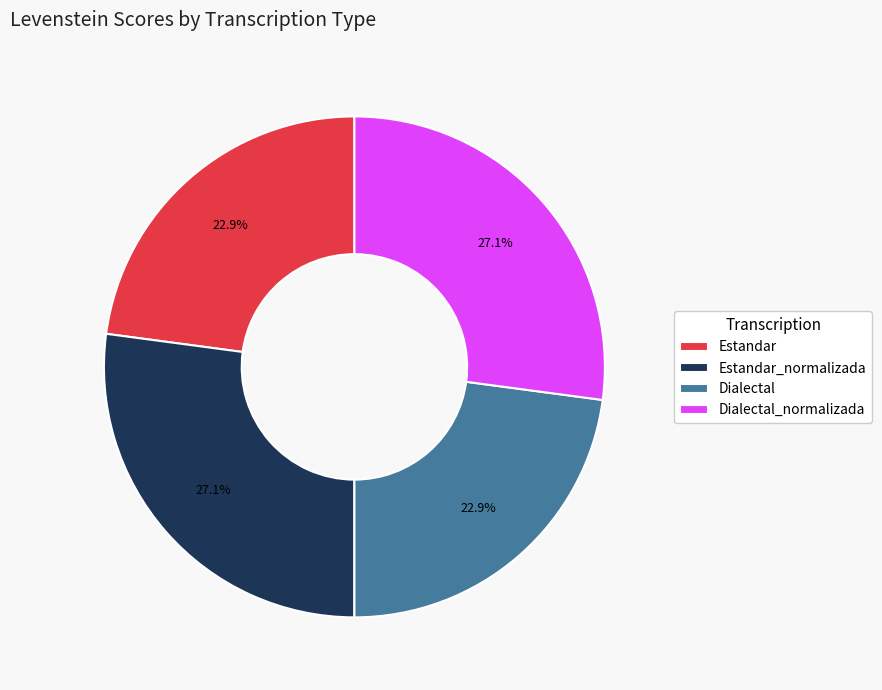

What is the ratio of the value at Estandar_normalizada to the value at Dialectal_normalizada?

1.0